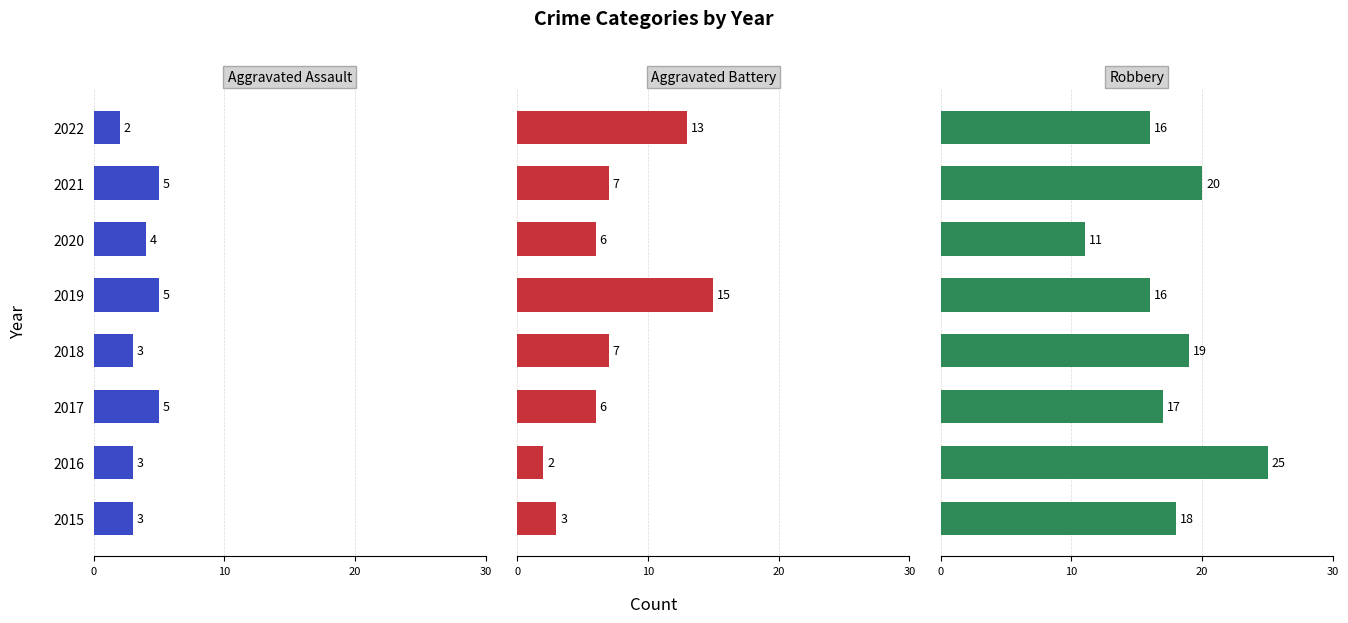

Which has a higher value, 2017 or 2021?

2017